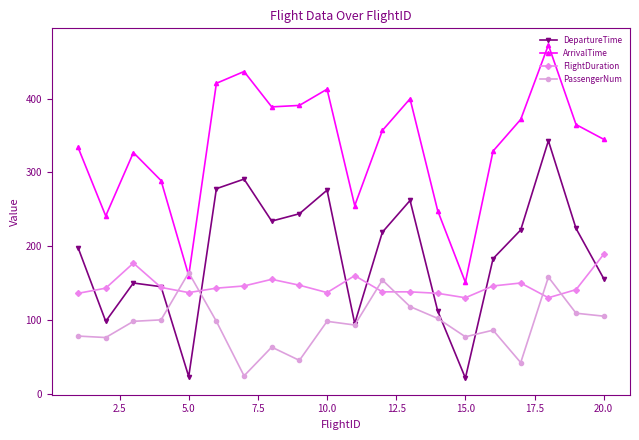

True or false: FlightDuration and PassengerNum intersect in this chart.

True